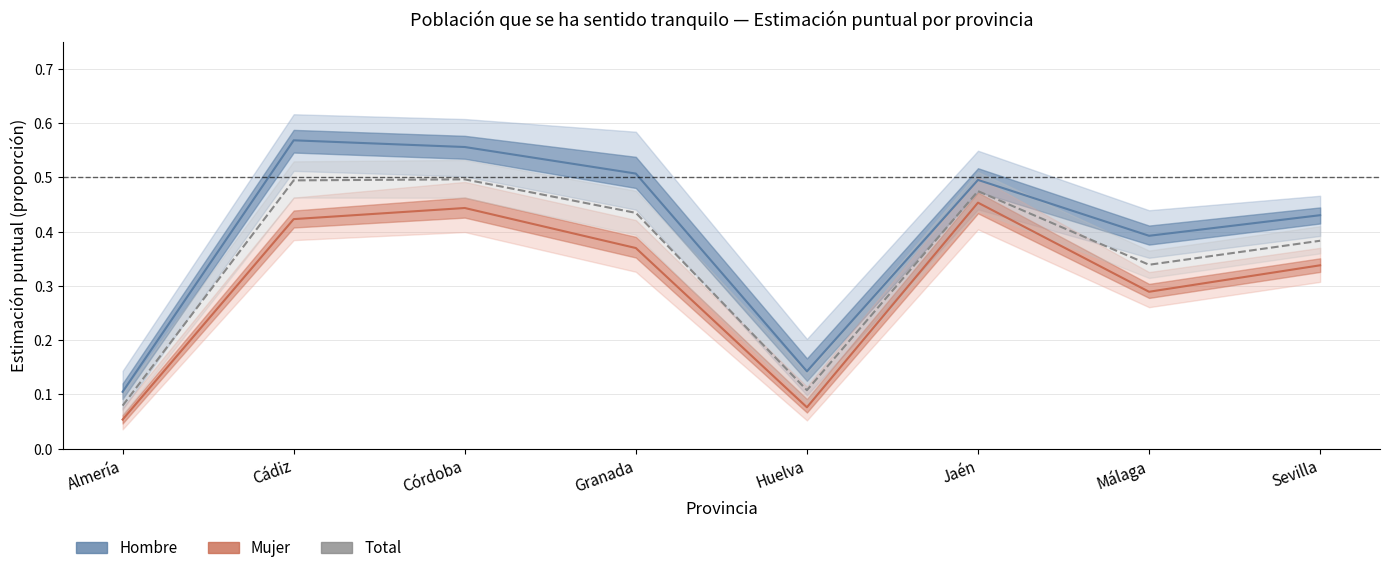

The value of Hombre at Granada is 0.5. True or false?

True